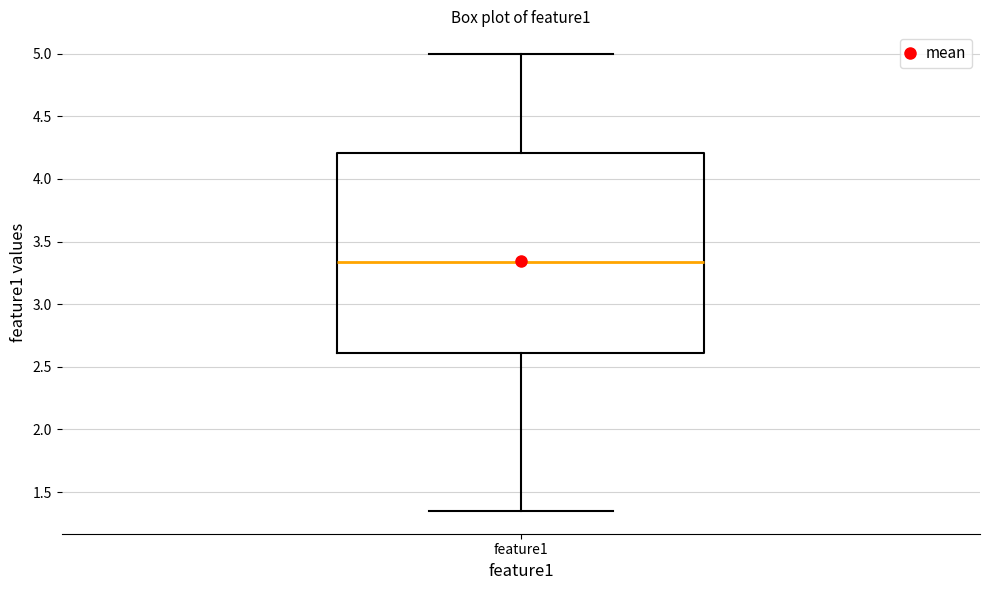

Transcribe this box plot: give where the median line is, the range the box spans, and where the two whiskers end, as read against the y-axis. The values are not printed on the chart, so give them approximately, as read against the axis.

median 3.35, box 2.60 to 4.20, whiskers 1.35 to 5.00